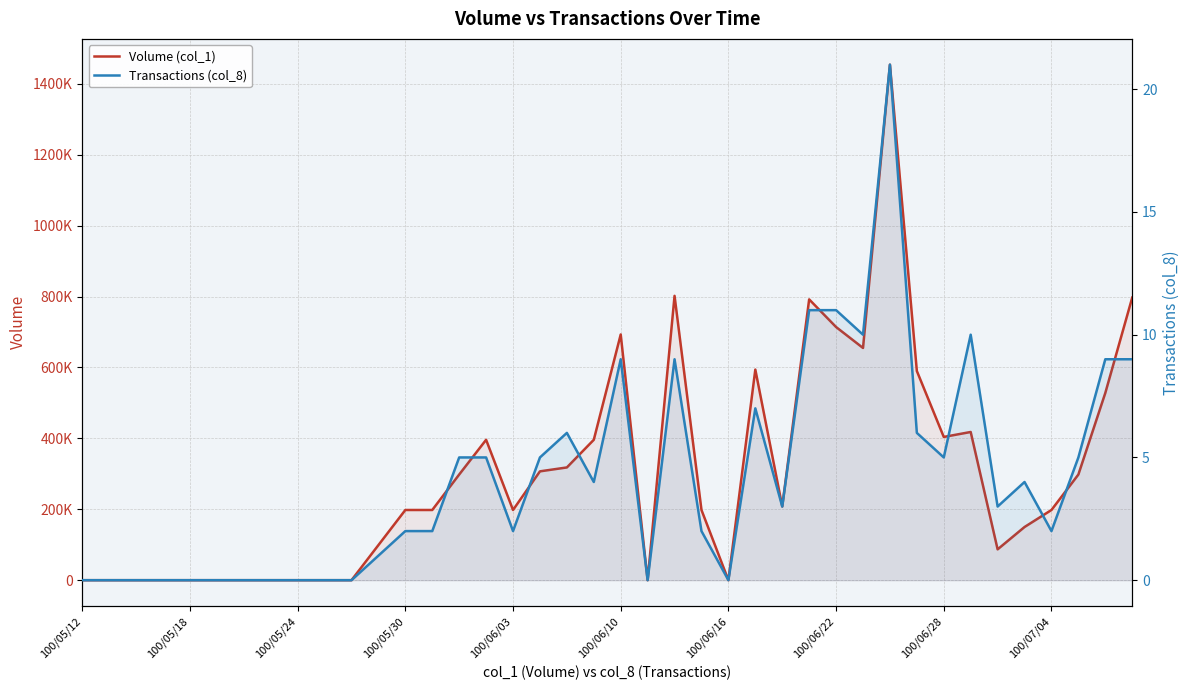

What position from the right is 25?

15